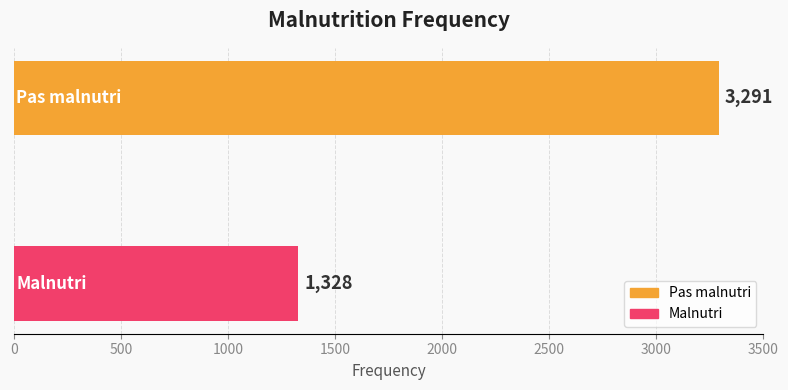

What is the smallest value displayed?

1328